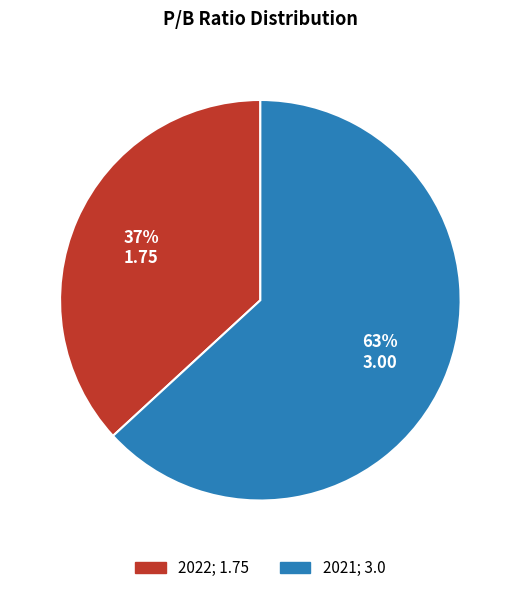

To the nearest percent, what is the combined percentage of 2022 and 2021?

100%